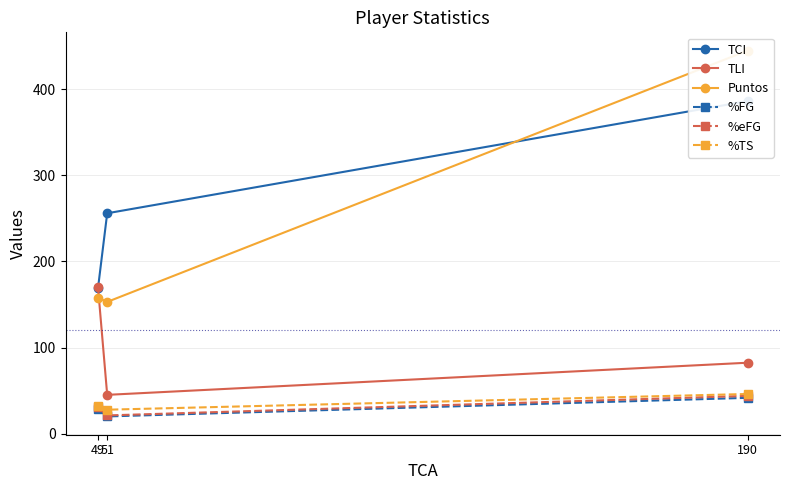

What is the value of the %eFG point at the 1st from the left?

30.8